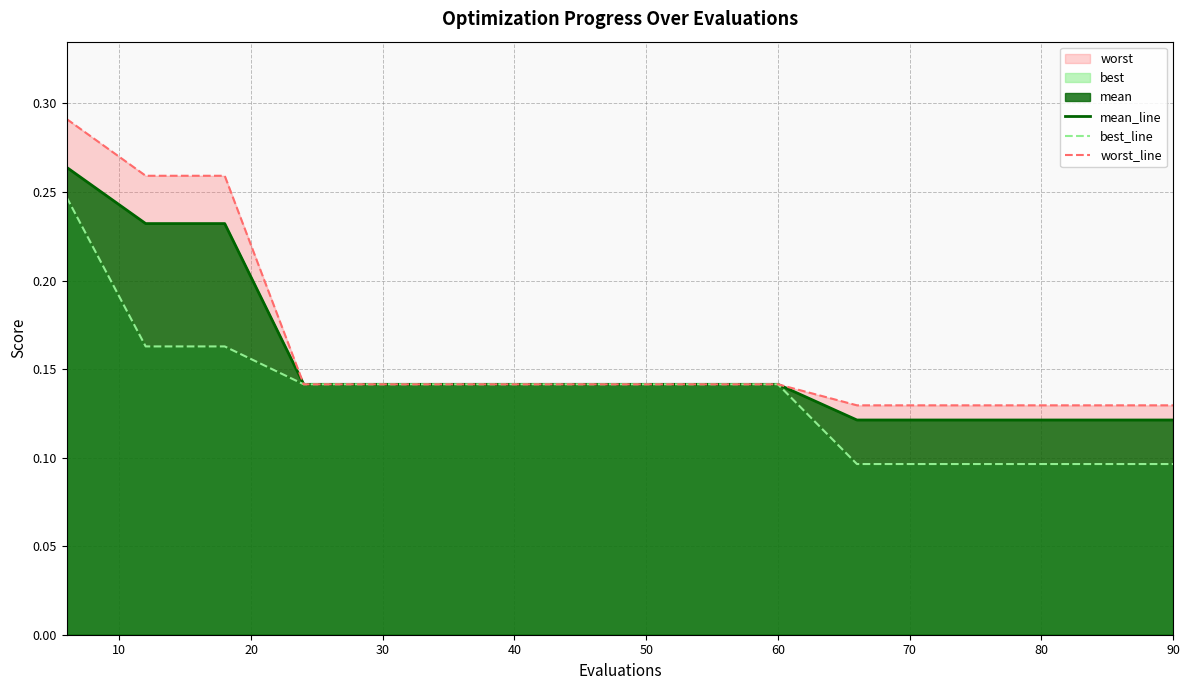

The mean_line series shows 0.1 at 60. True or false?

False